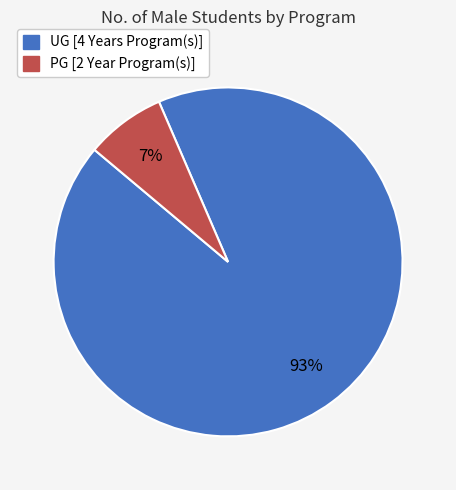

Between PG [2 Year Program(s)] and UG [4 Years Program(s)], which is larger?

UG [4 Years Program(s)]